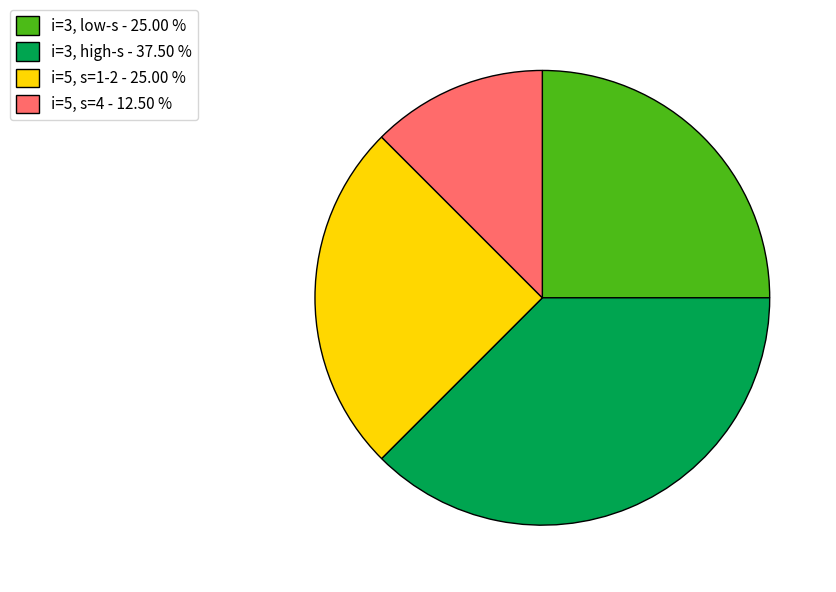

How many segments does this pie chart have?

4